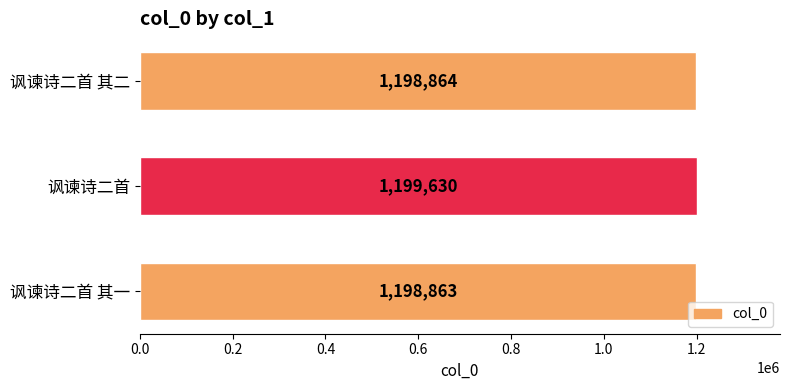

At which label is the value closest to 1199246?

讽谏诗二首 其二